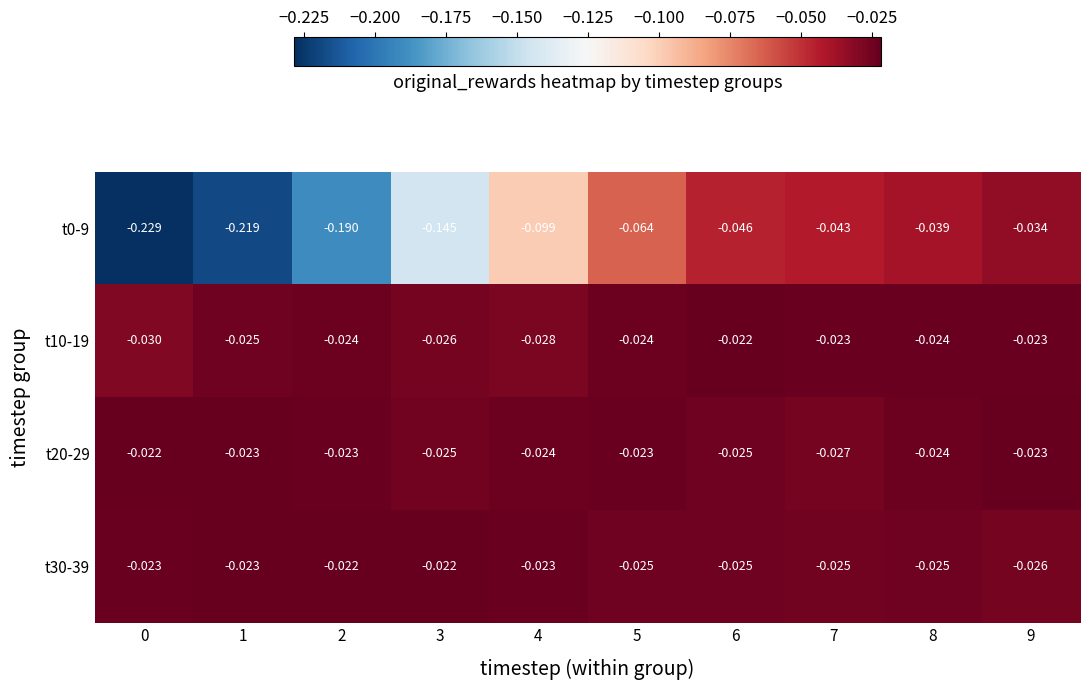

Is the value of t20-29 at 2 greater than the value of t0-9 at 4?

Yes